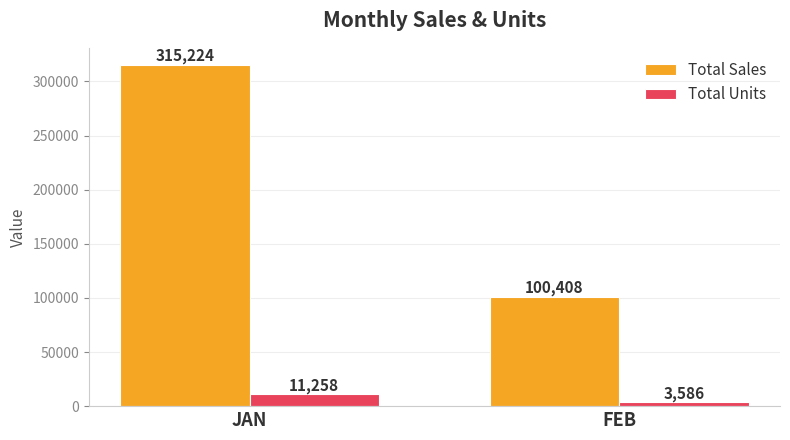

Between JAN and FEB, which series saw the biggest shift?

Total Sales